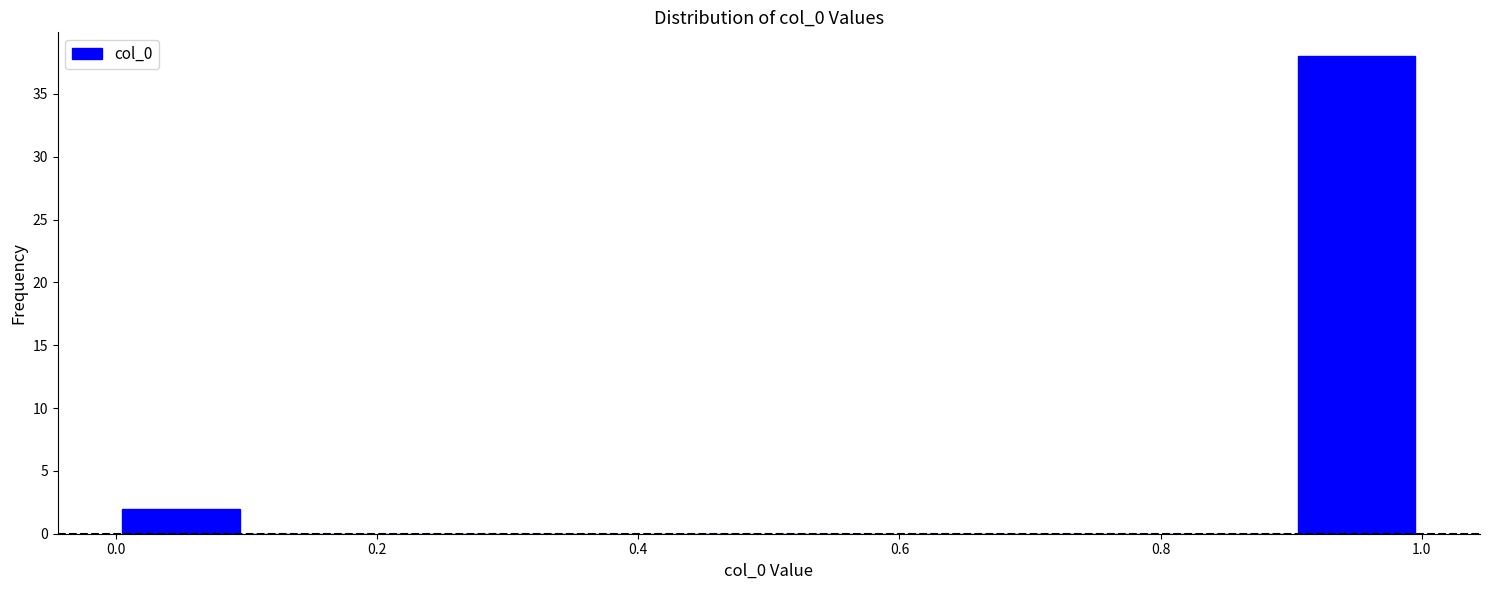

Which range on the x-axis has the tallest bar?

0.9 to 1.0